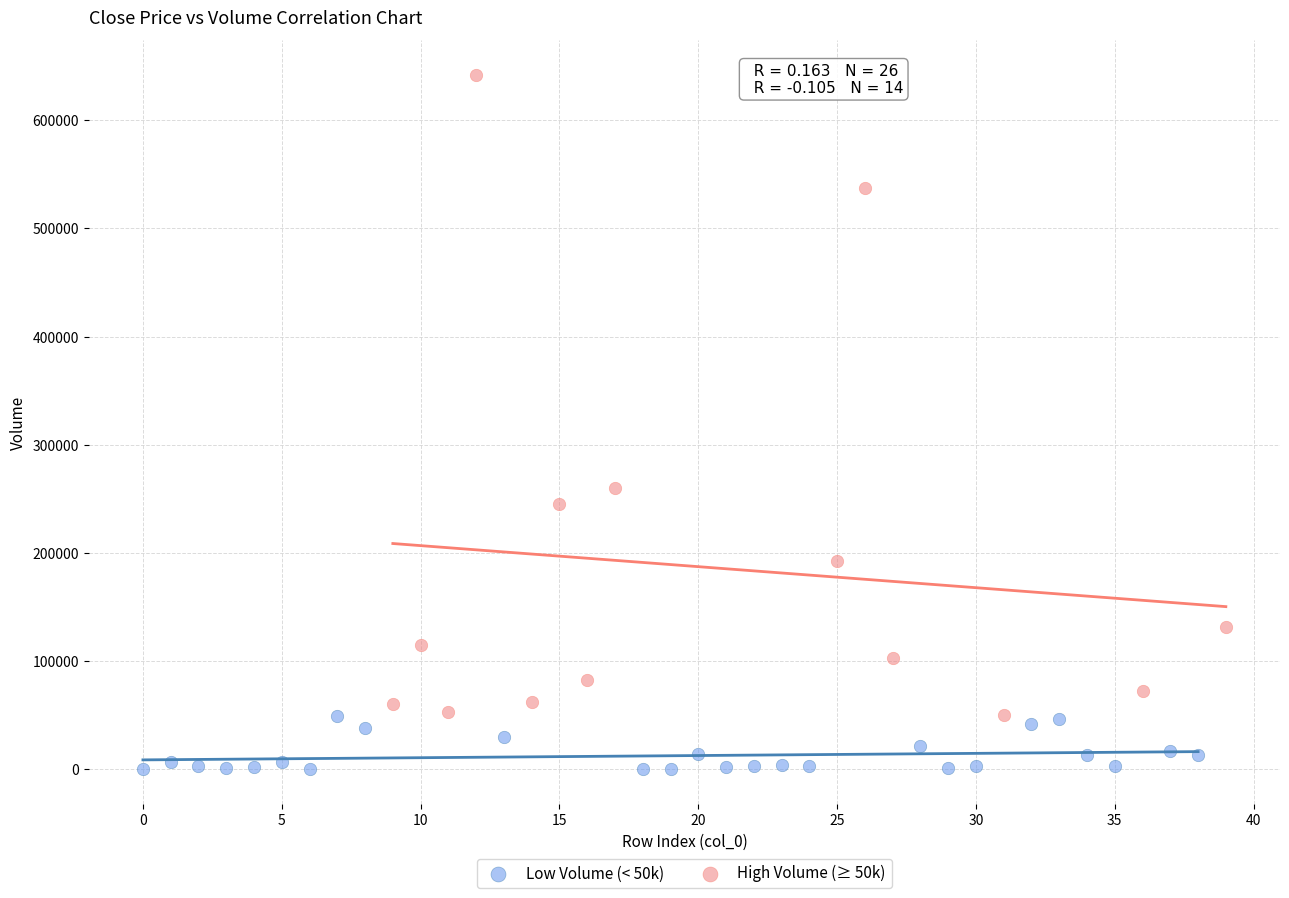

What are all the series names shown in the legend?

Low Volume (< 50k), High Volume (≥ 50k)